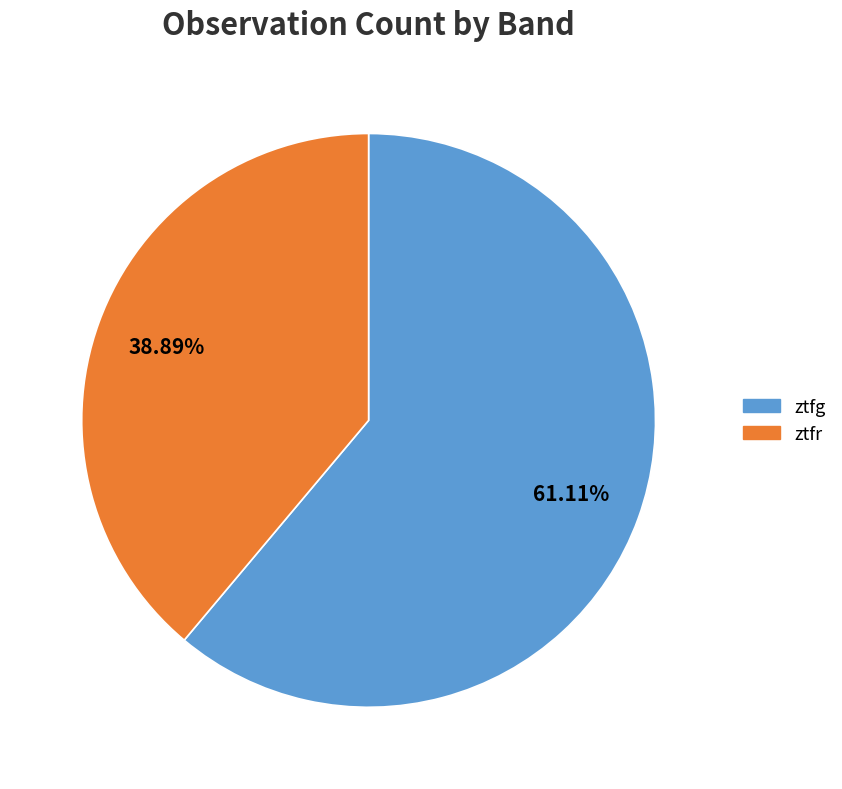

Which category has the smallest portion of the pie?

ztfr